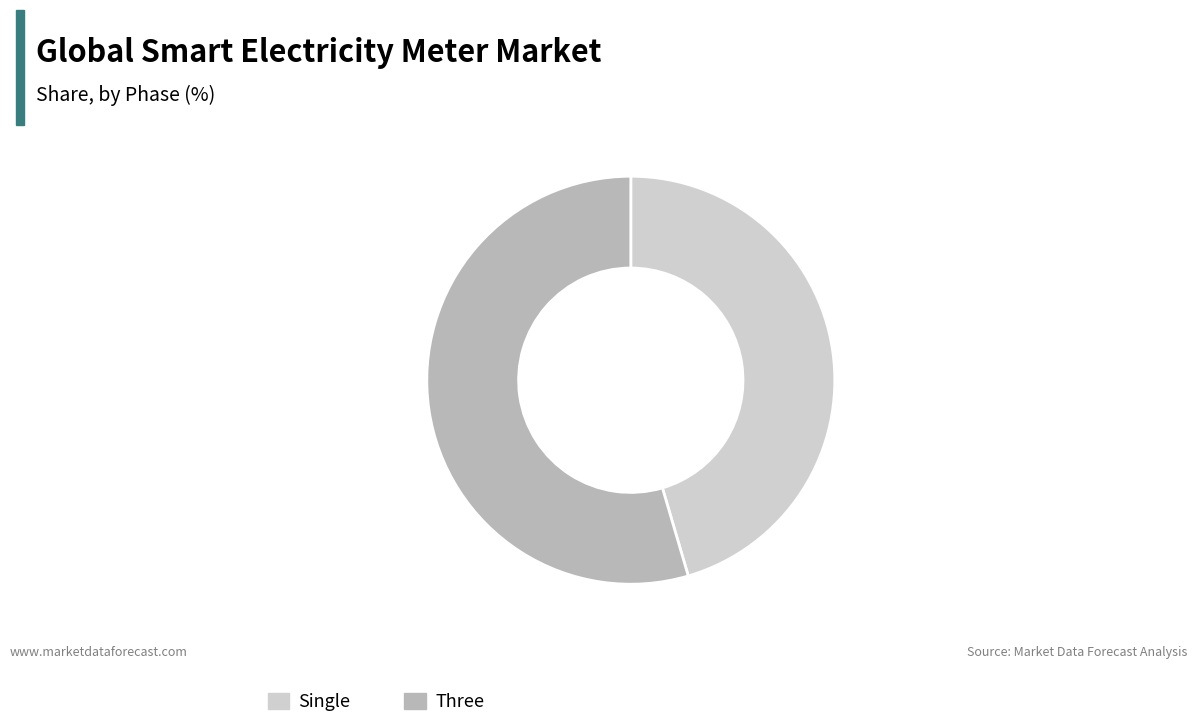

Does any single category account for the majority?

Yes